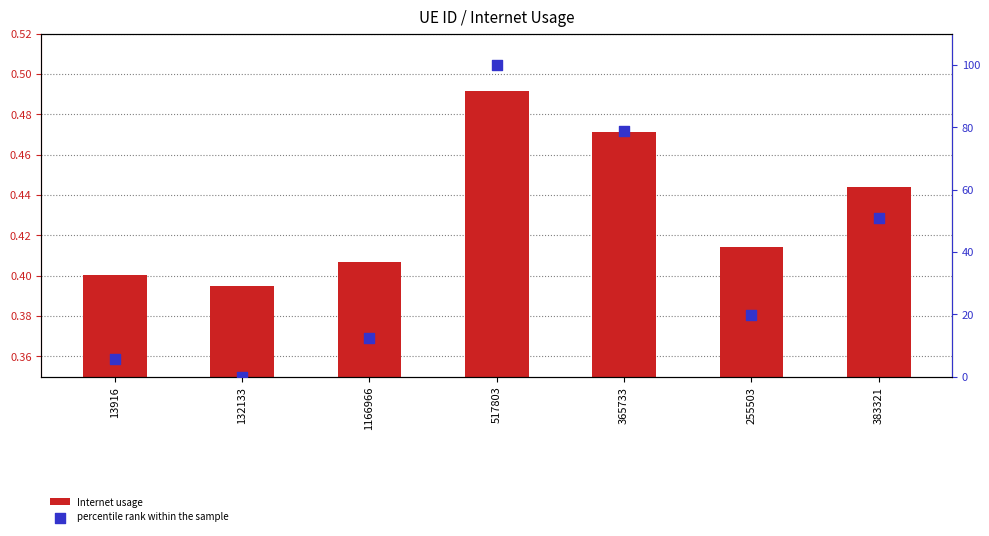

At which category is the sum across all series the highest?

517803